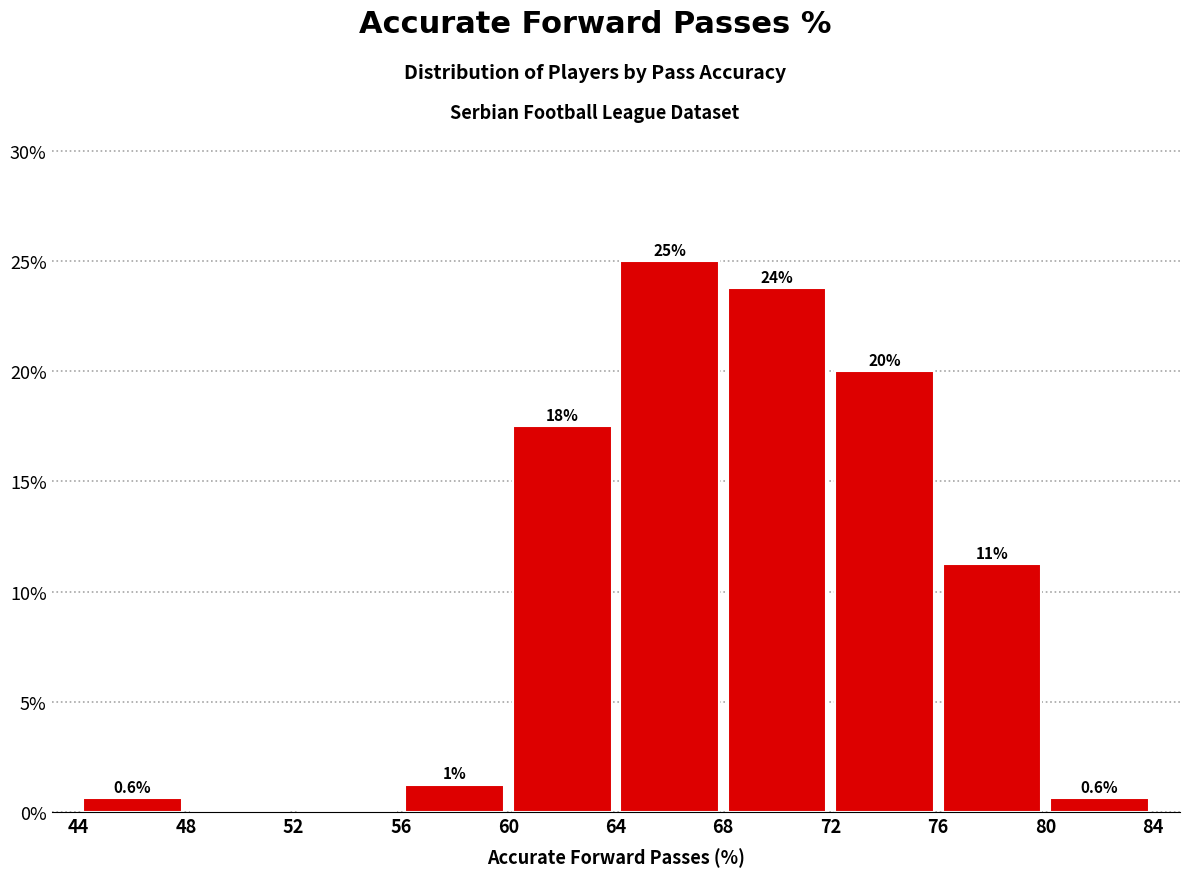

Over which range of the x-axis is the bar tallest?

64 to 68